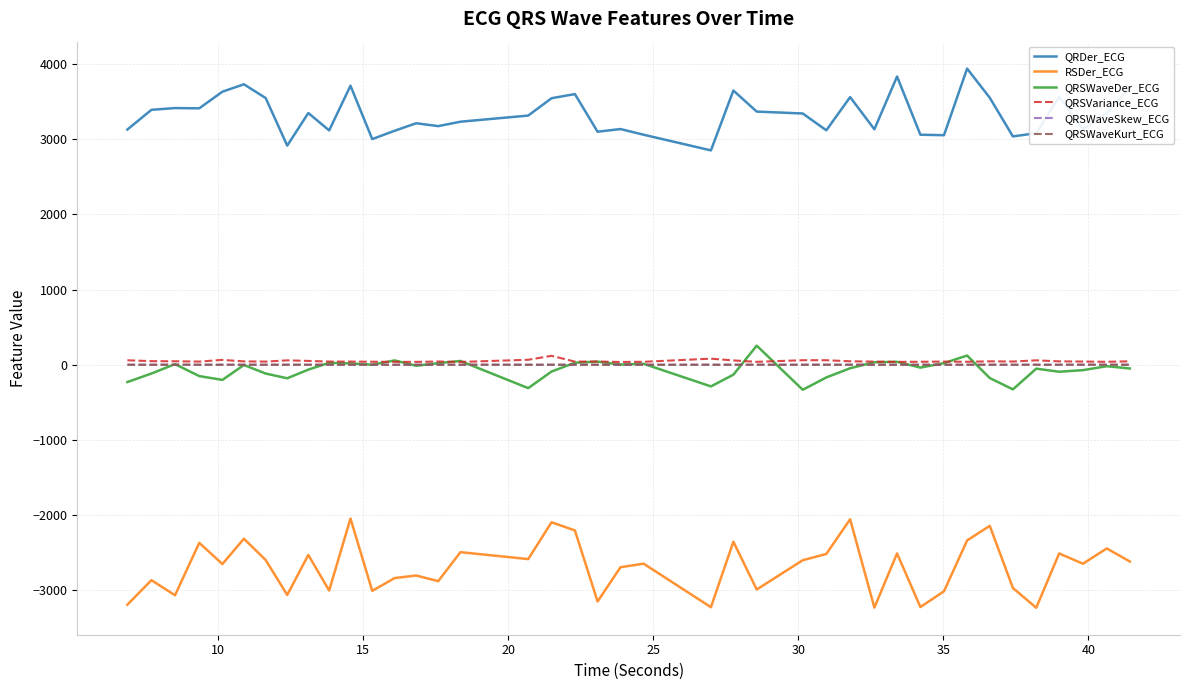

Count the number of categories in the chart.

40